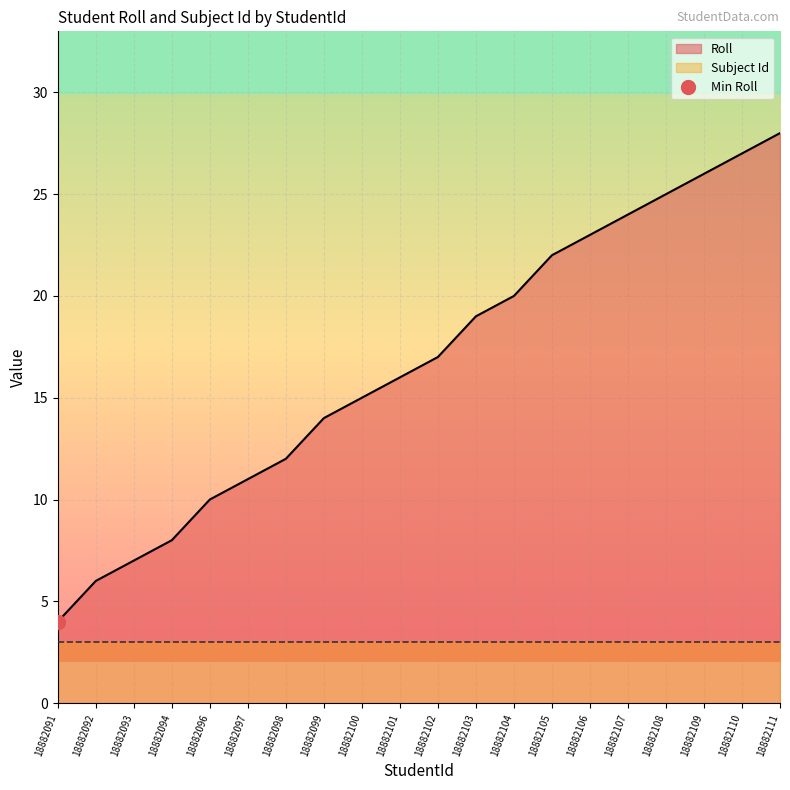

True or false: the data has more than 0 interior local peaks.

False